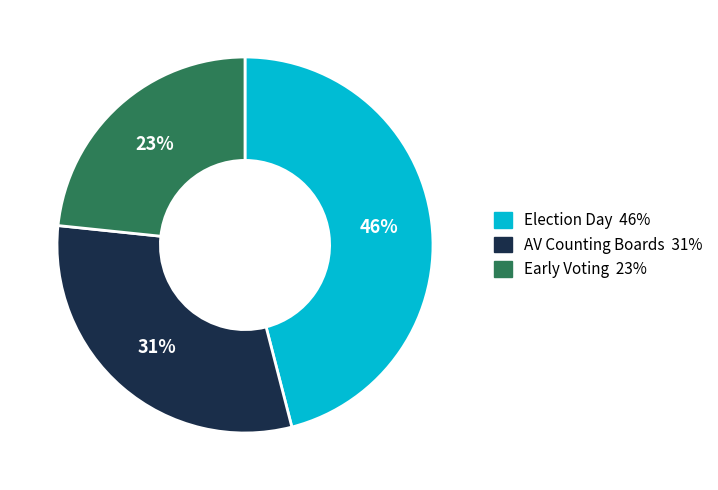

How many segments does this pie chart have?

3